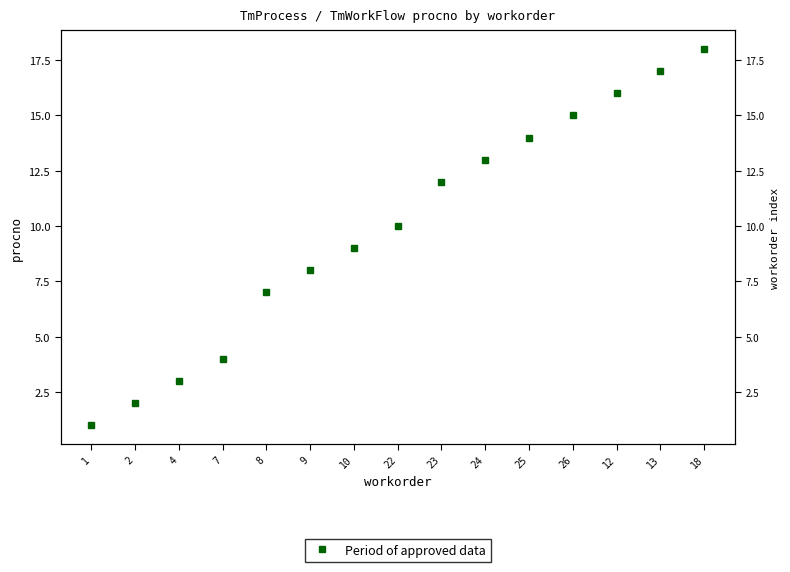

Which label corresponds to the largest value in the chart?

18